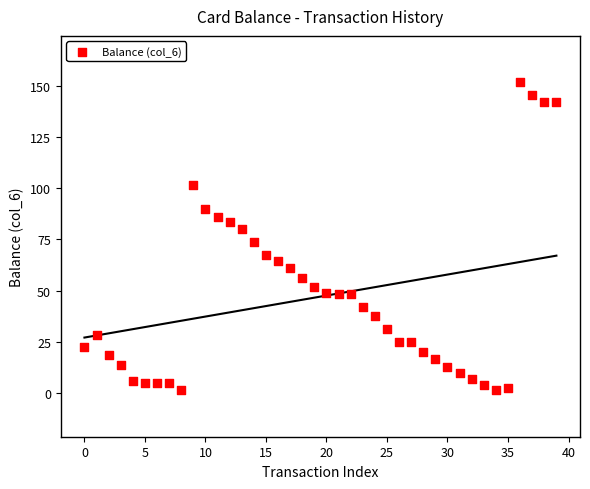

What is the range of Y values (max minus min)?

150.4